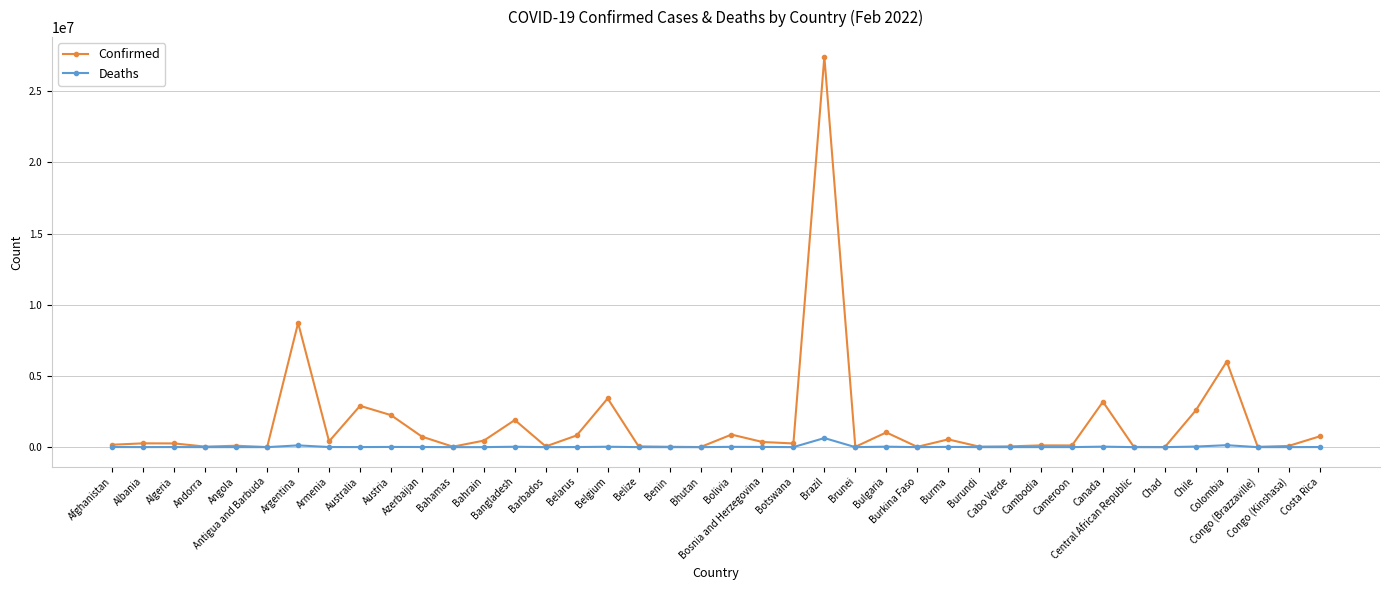

In Confirmed, how many points are higher than both neighbors (excluding endpoints)?

13